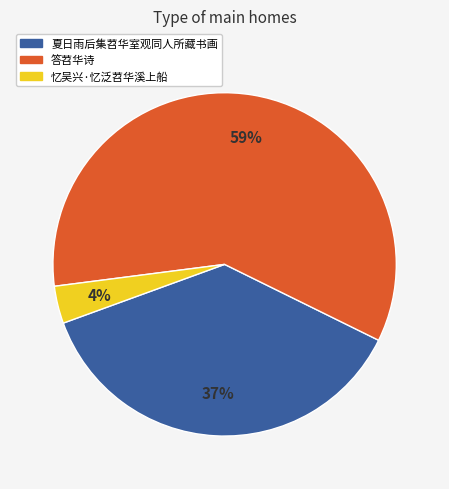

What percentage is the 忆吴兴·忆泛苕华溪上船 slice, to the nearest percent?

4%